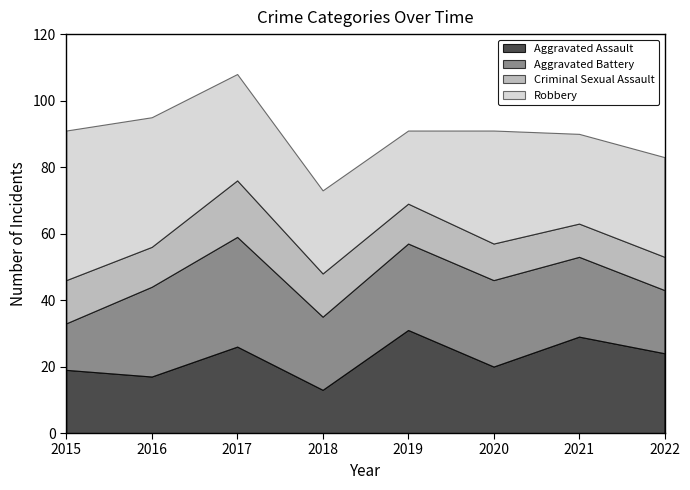

Where is the first local minimum for Aggravated Battery?

2018